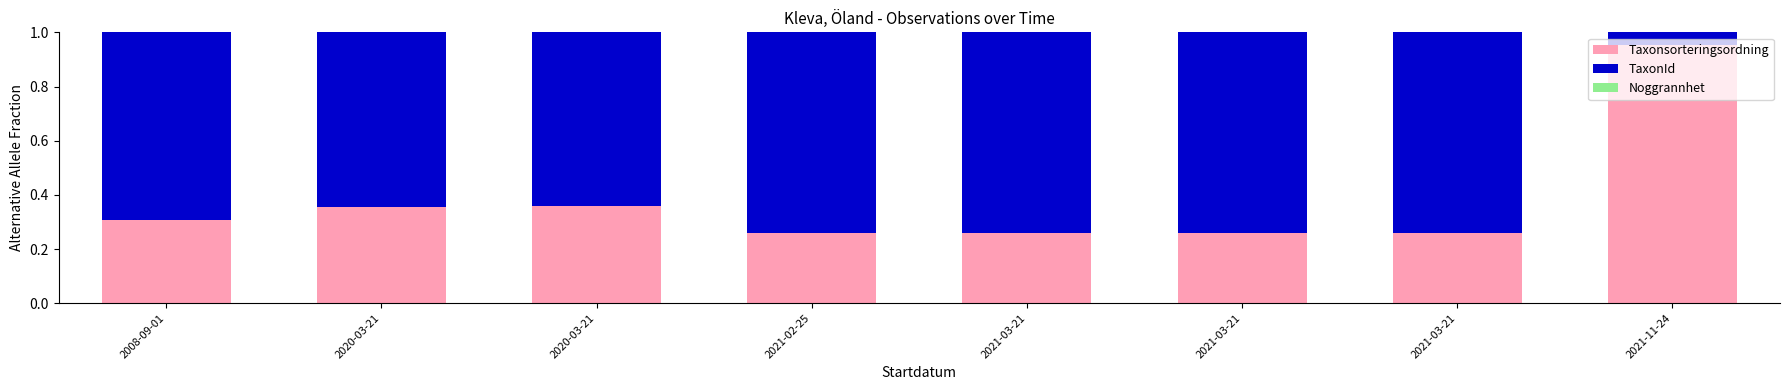

At which category is the sum across all series the highest?

2008-09-01